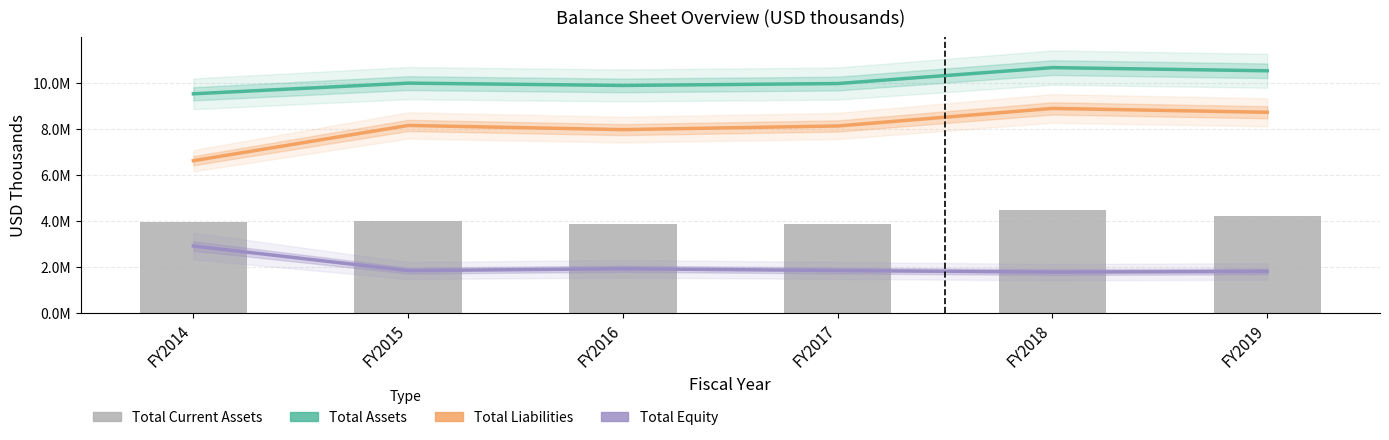

What is the difference between the Total Liabilities values at FY2019 and FY2015?

572647